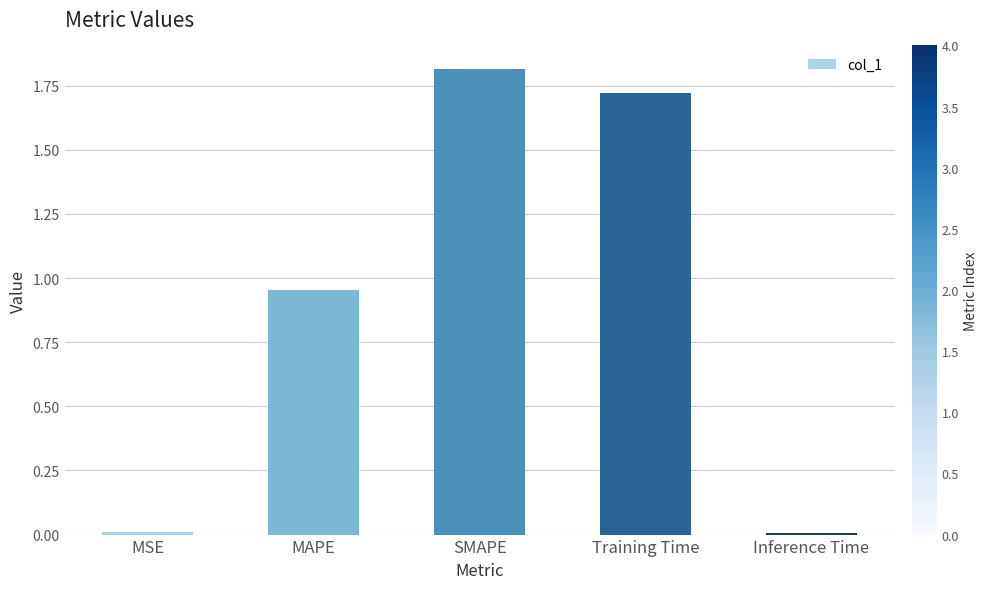

What is the label of the 3rd bar from the right?

SMAPE